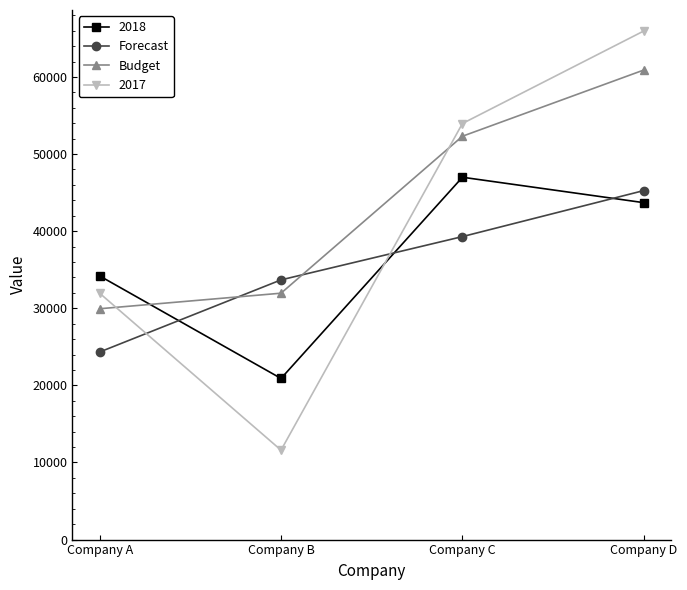

At which category is the sum across all series the highest?

Company D